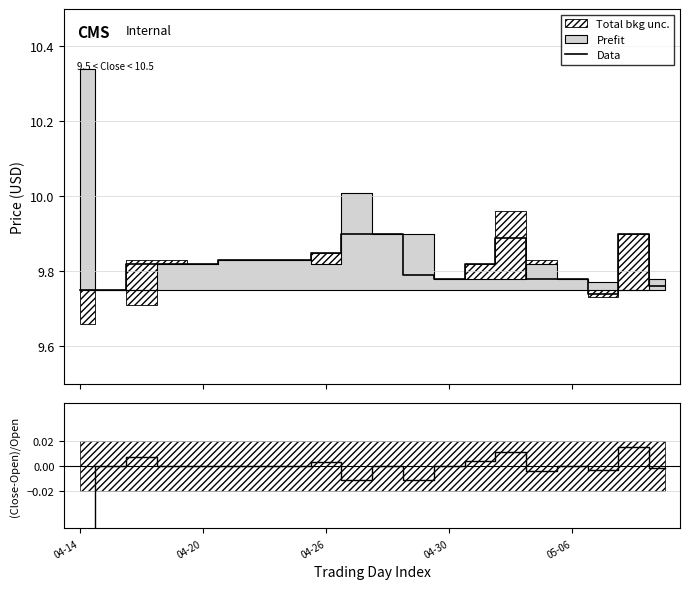

What position from the left is 15?

16